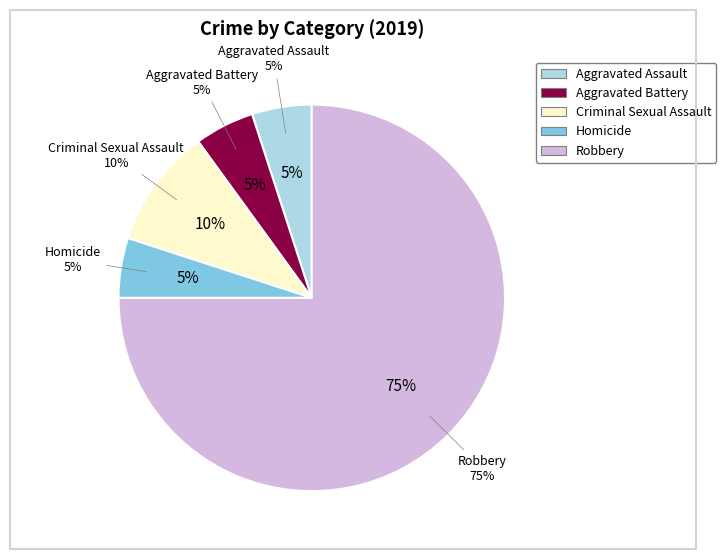

To the nearest percent, what portion does Aggravated Assault represent?

5%